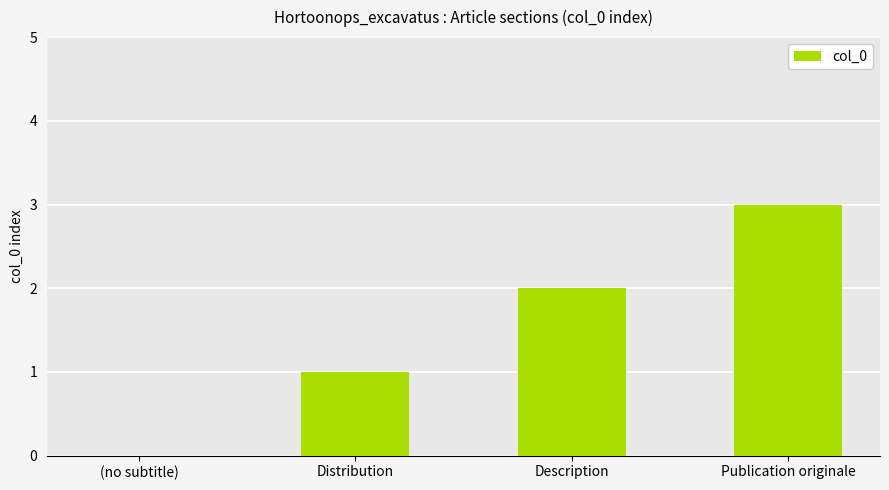

What is the change in value from Distribution to Description?

+1